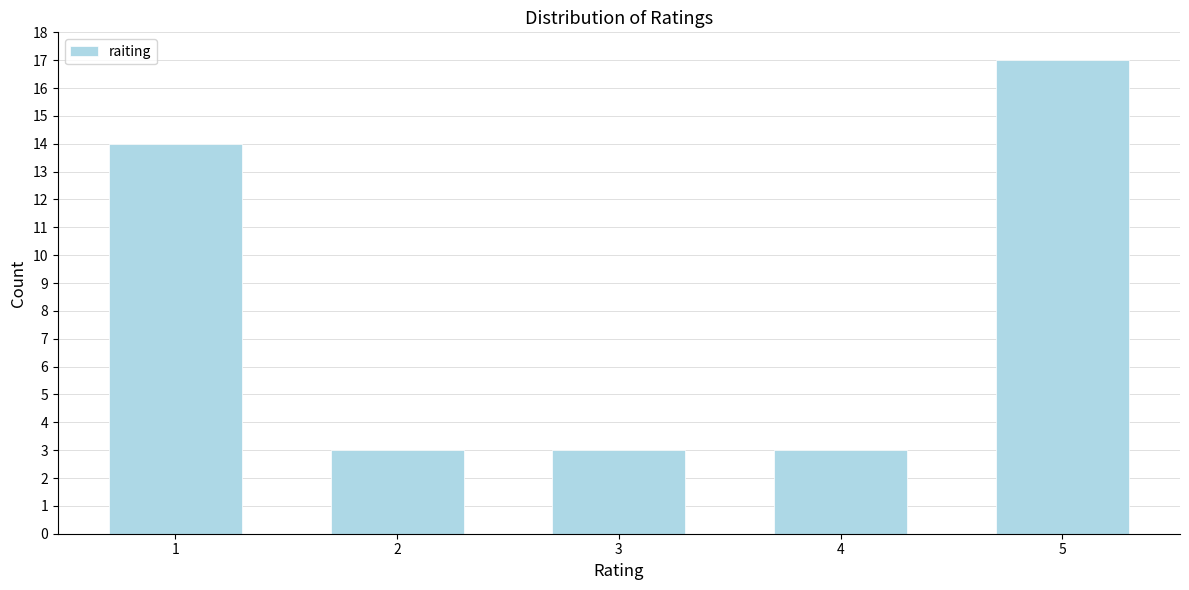

Reading left to right, transcribe all the data shown in this chart.

14	3	3	3	17